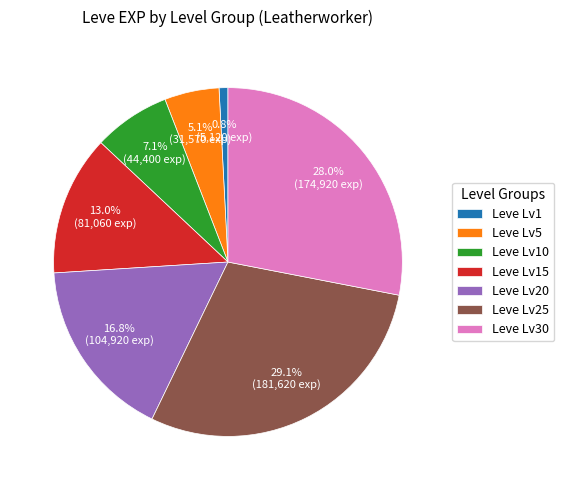

Which category has the smallest portion of the pie?

Leve Lv1